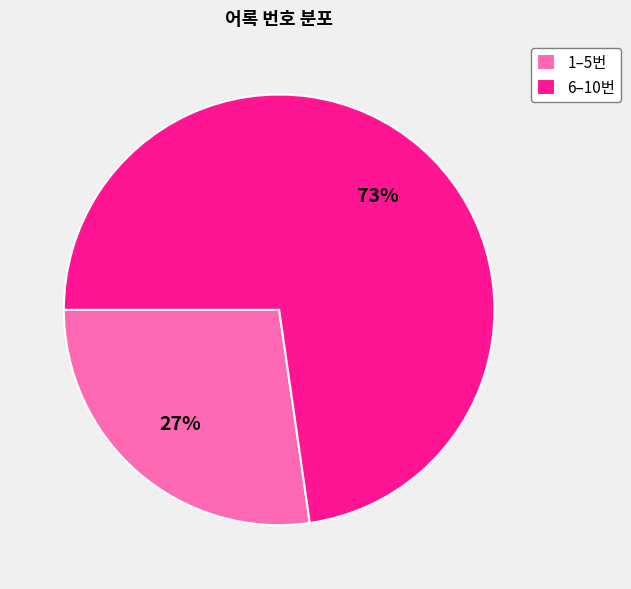

Which slice is the largest?

6–10번